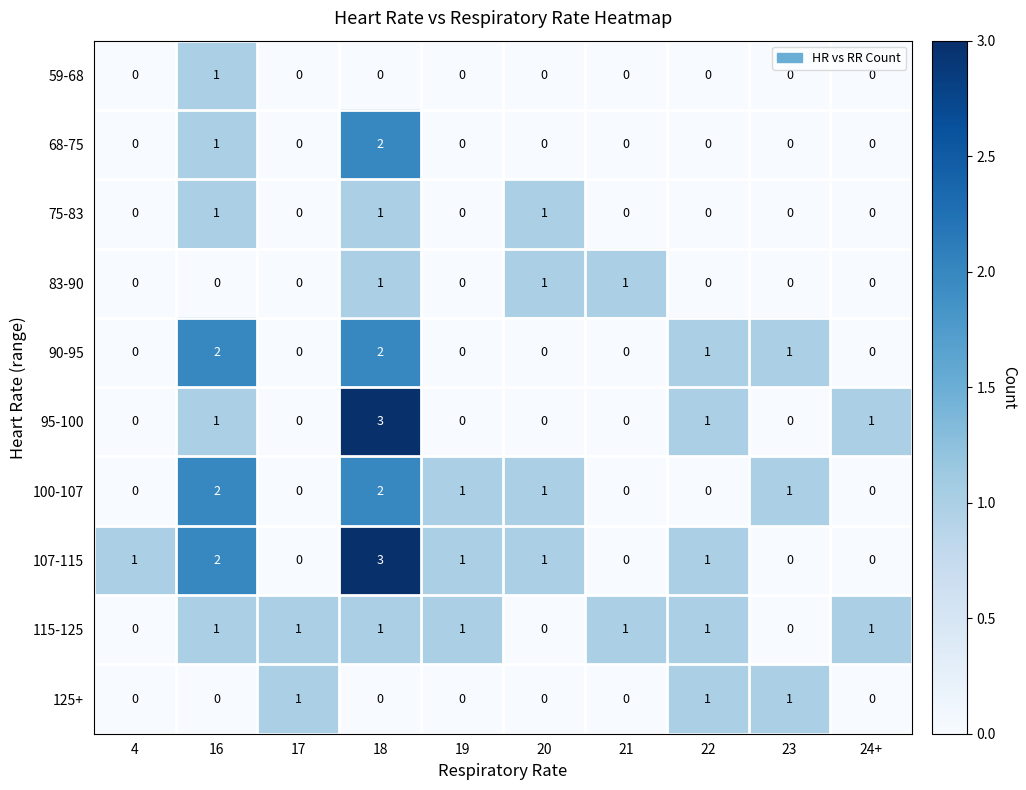

What is the sum of all 107-115 values?

9